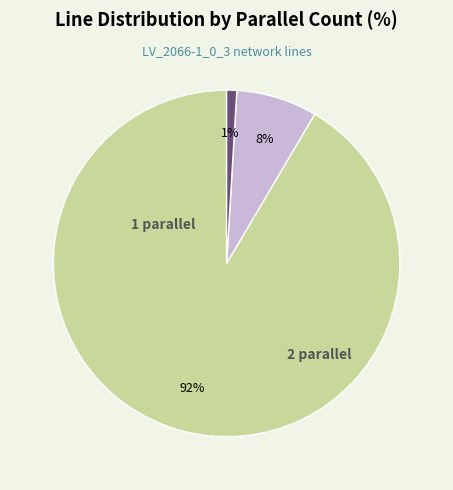

To the nearest percent, what is the average slice percentage?

33%